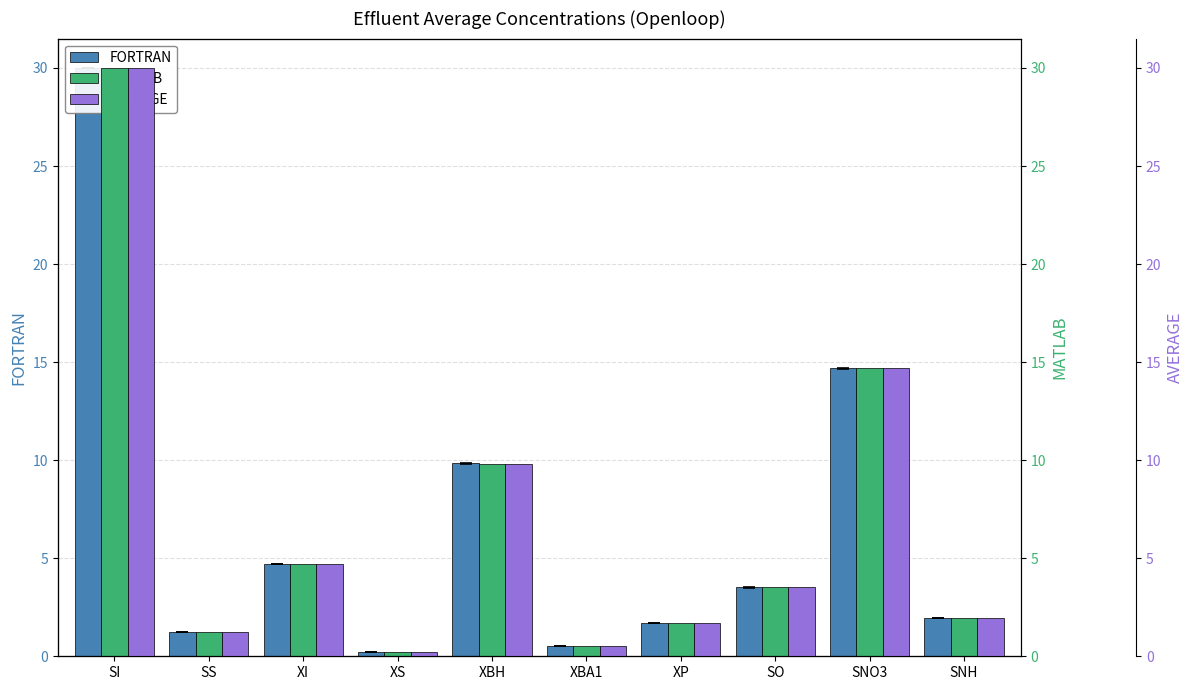

At which label does FORTRAN first exceed 3?

SI